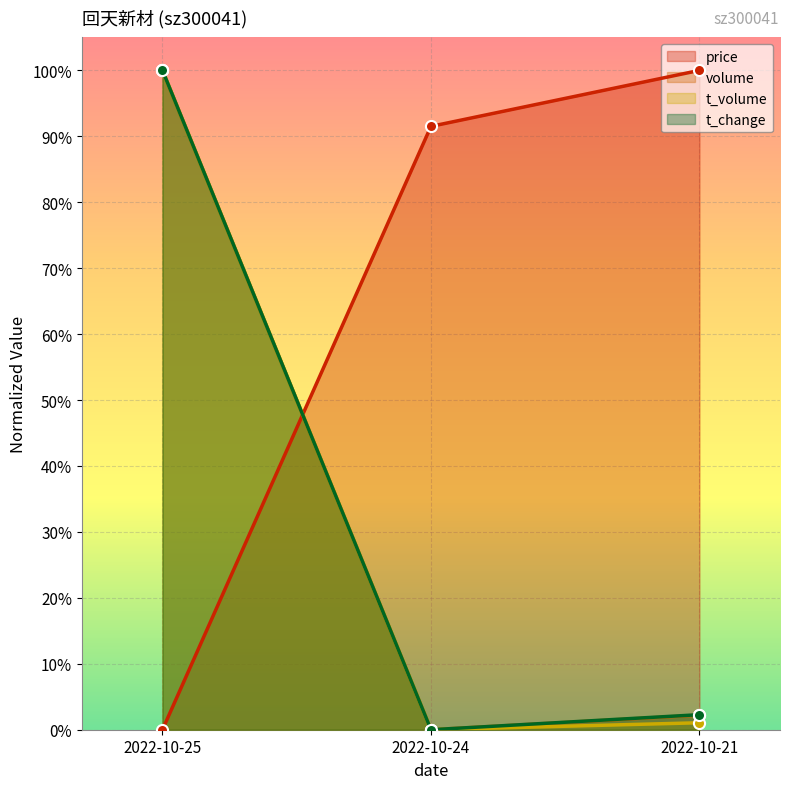

At how many categories does at least one series exceed 0?

3